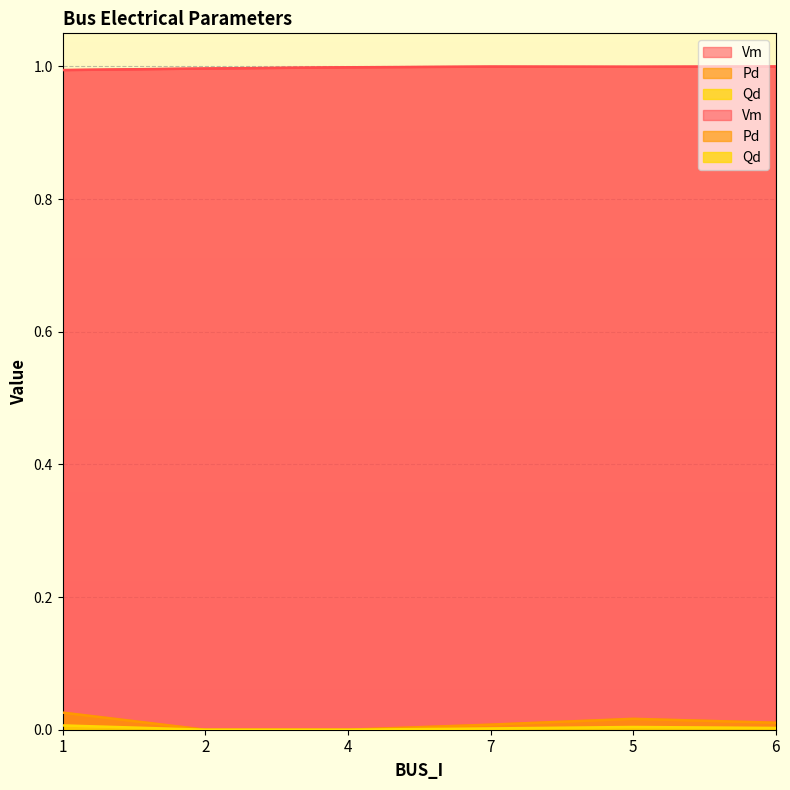

True or false: Pd has more than 0 points higher than both neighbors.

True